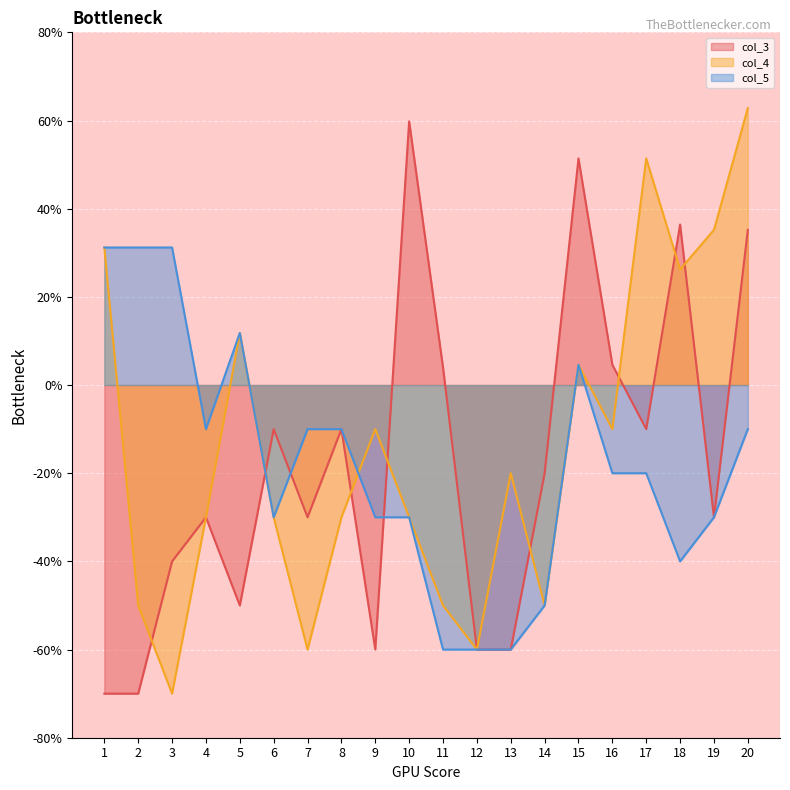

What are all the series names shown in the legend?

col_3, col_4, col_5